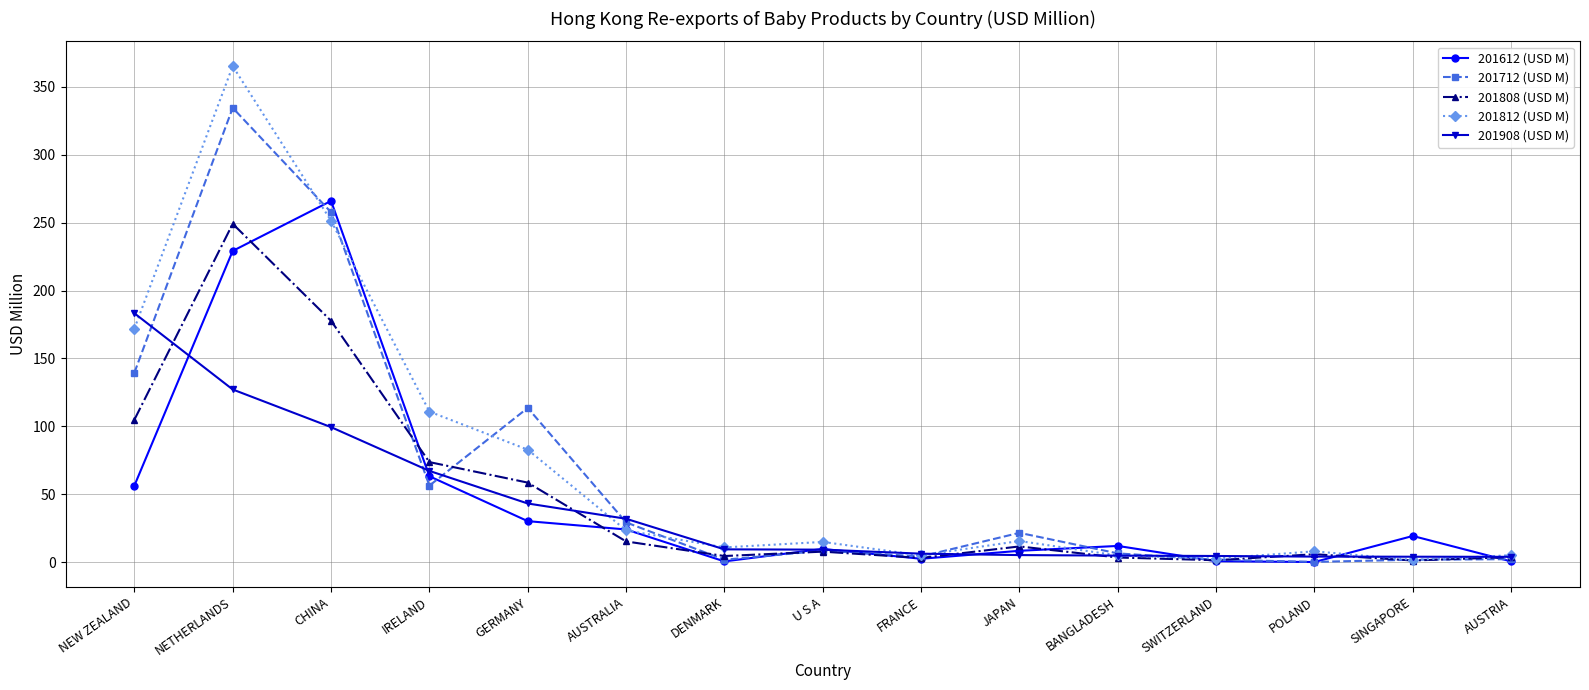

What is the value of the 201612 (USD M) point at the 6th from the left?

24.0